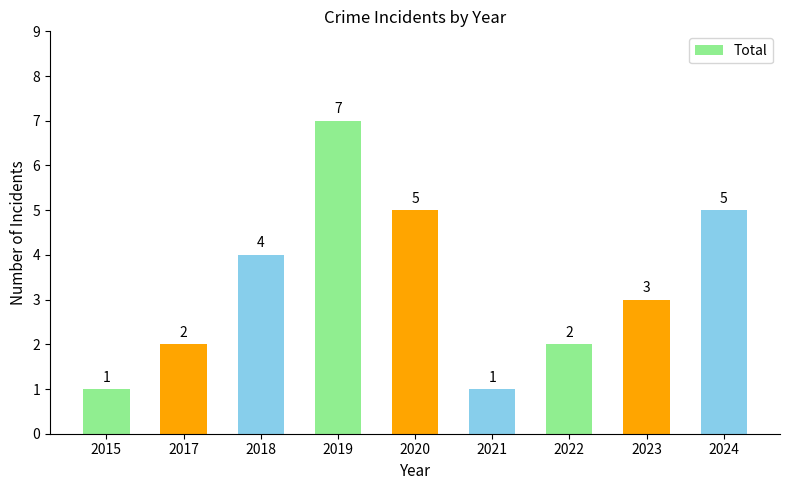

How many bars are there in total?

9